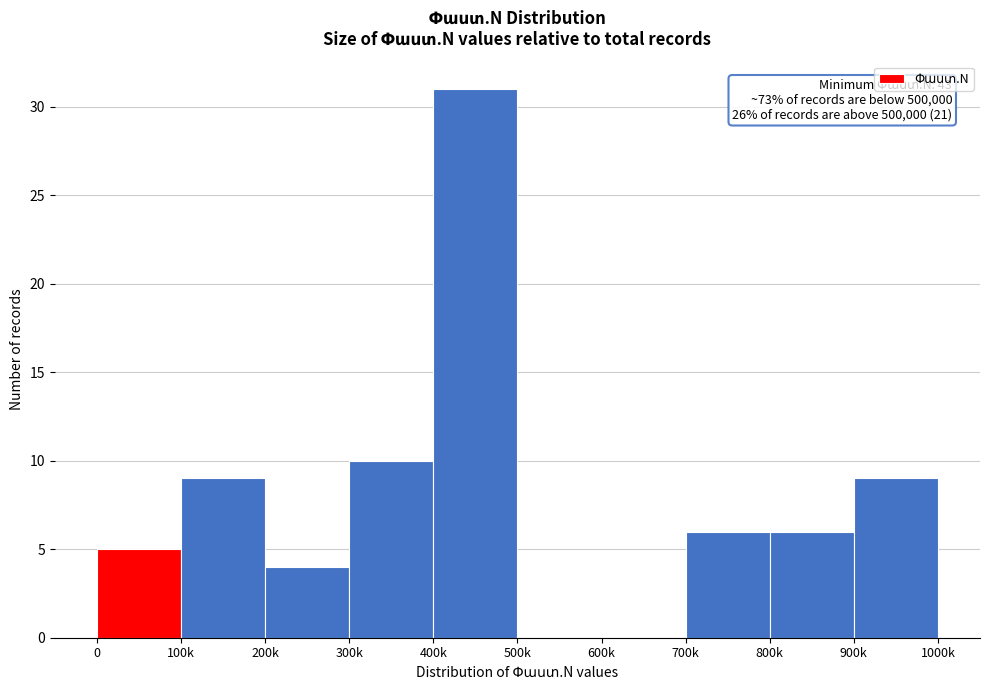

Reading left to right, list all the values displayed in this chart.

0=5	100k=9	200k=4	300k=10	400k=31	500k=0	600k=0	700k=6	800k=6	900k=9